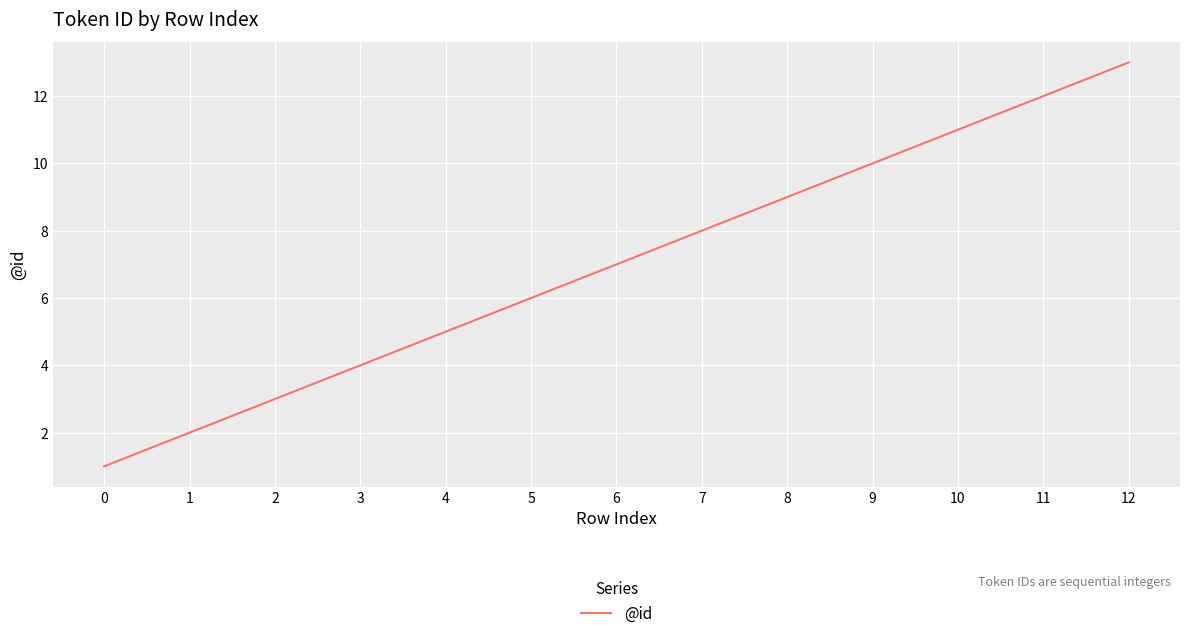

True or false: there are more than 1 points higher than both neighbors.

False